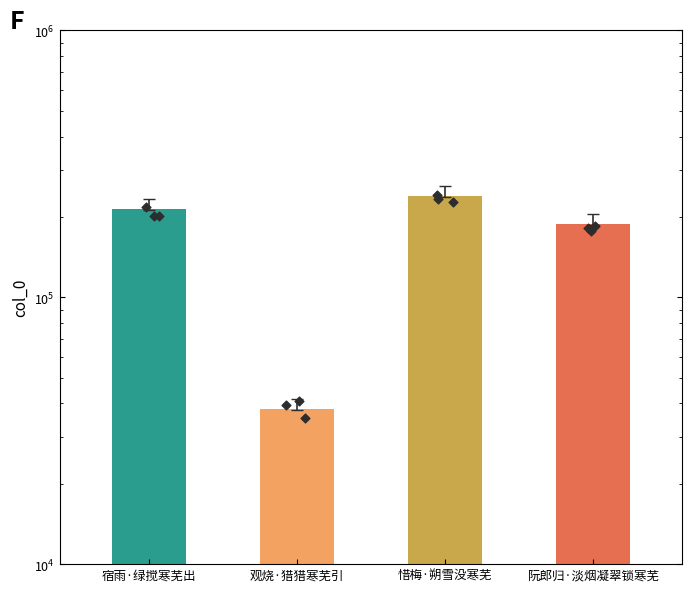

What is the ratio of the value at 阮郎归·淡烟凝翠锁寒芜 to the value at 惜梅·朔雪没寒芜?

0.8